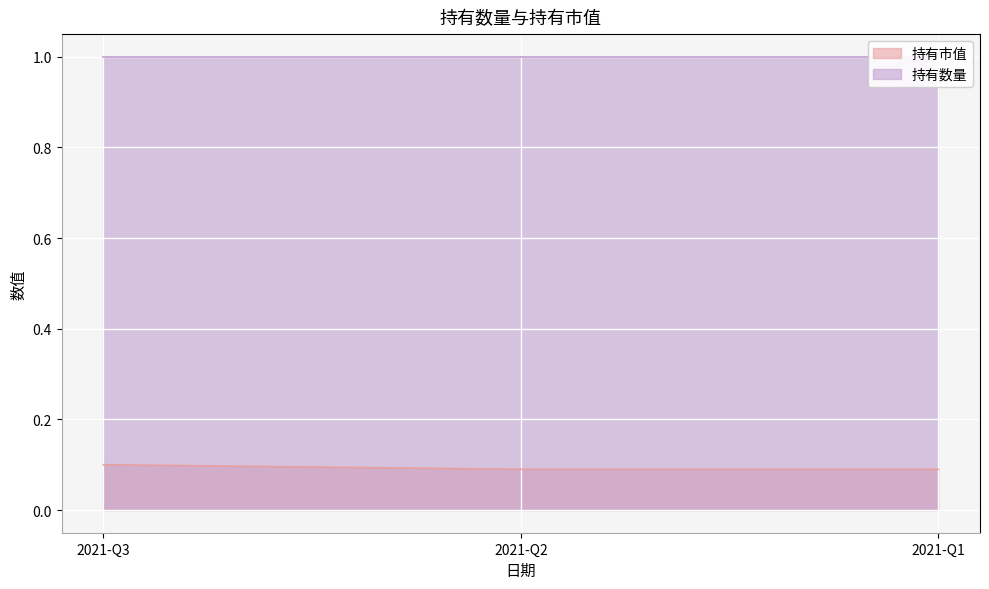

Where is the data nearest to the value 0?

2021-Q2